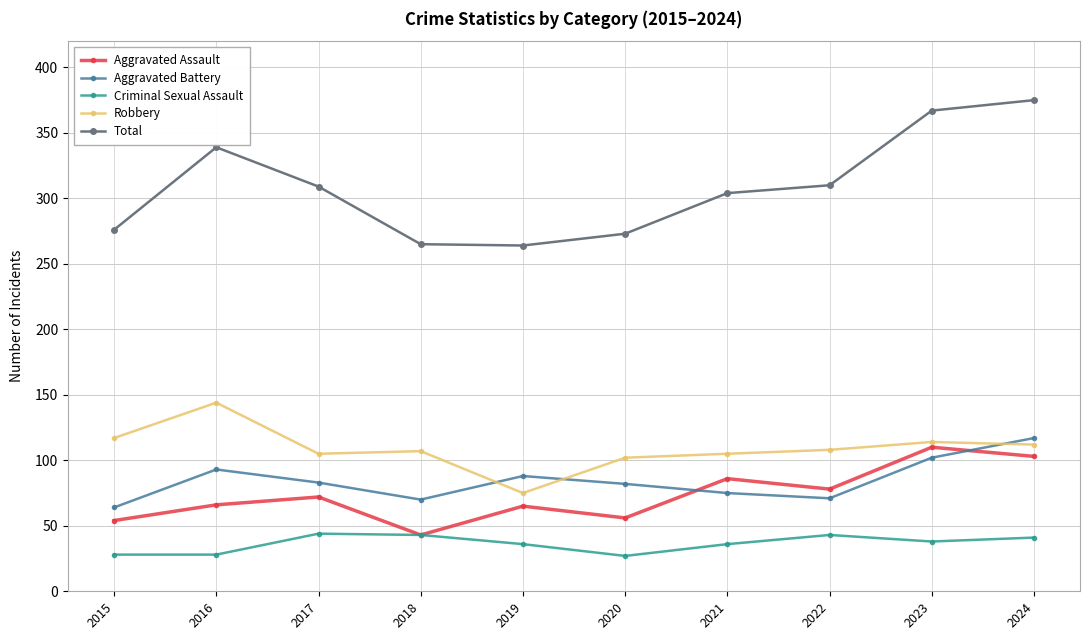

True or false: Criminal Sexual Assault and Aggravated Battery intersect in this chart.

False